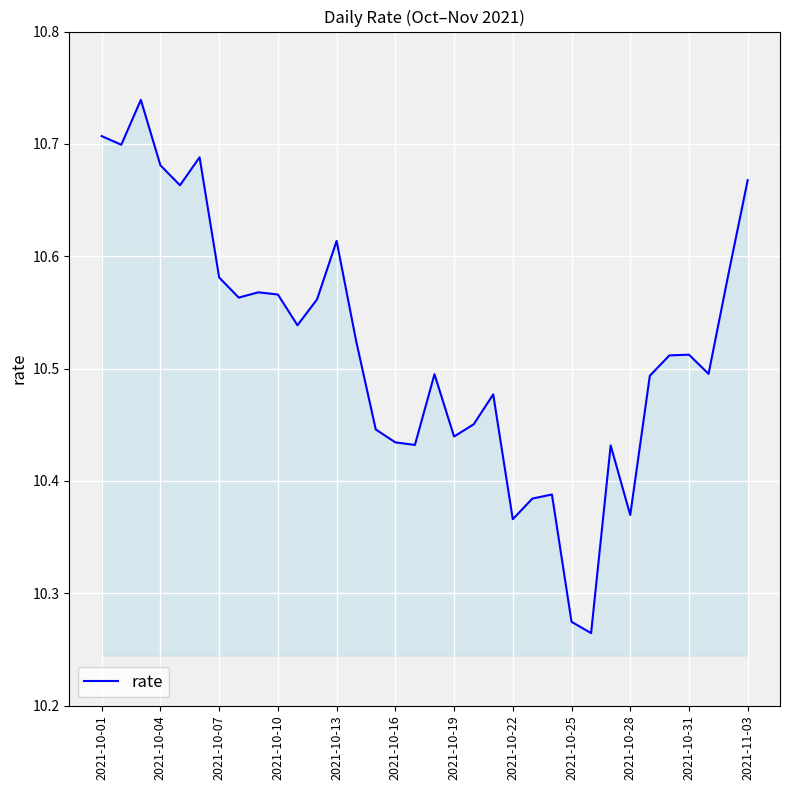

What is the difference between the maximum and minimum values?

0.5